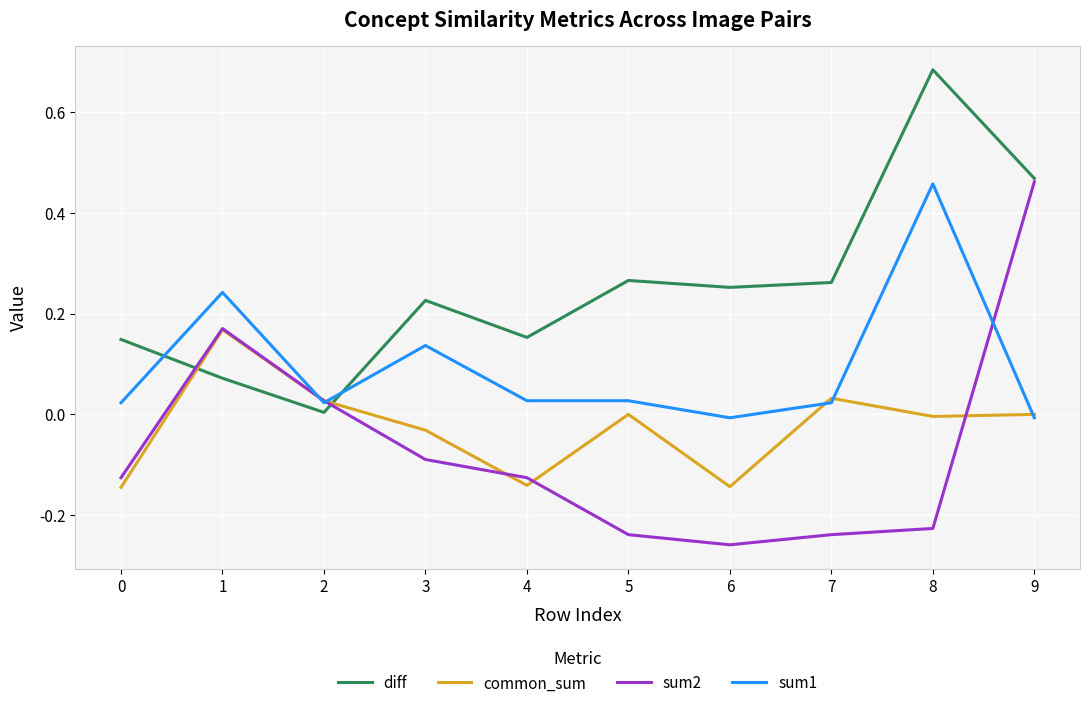

At which label does sum2 reach its peak?

9